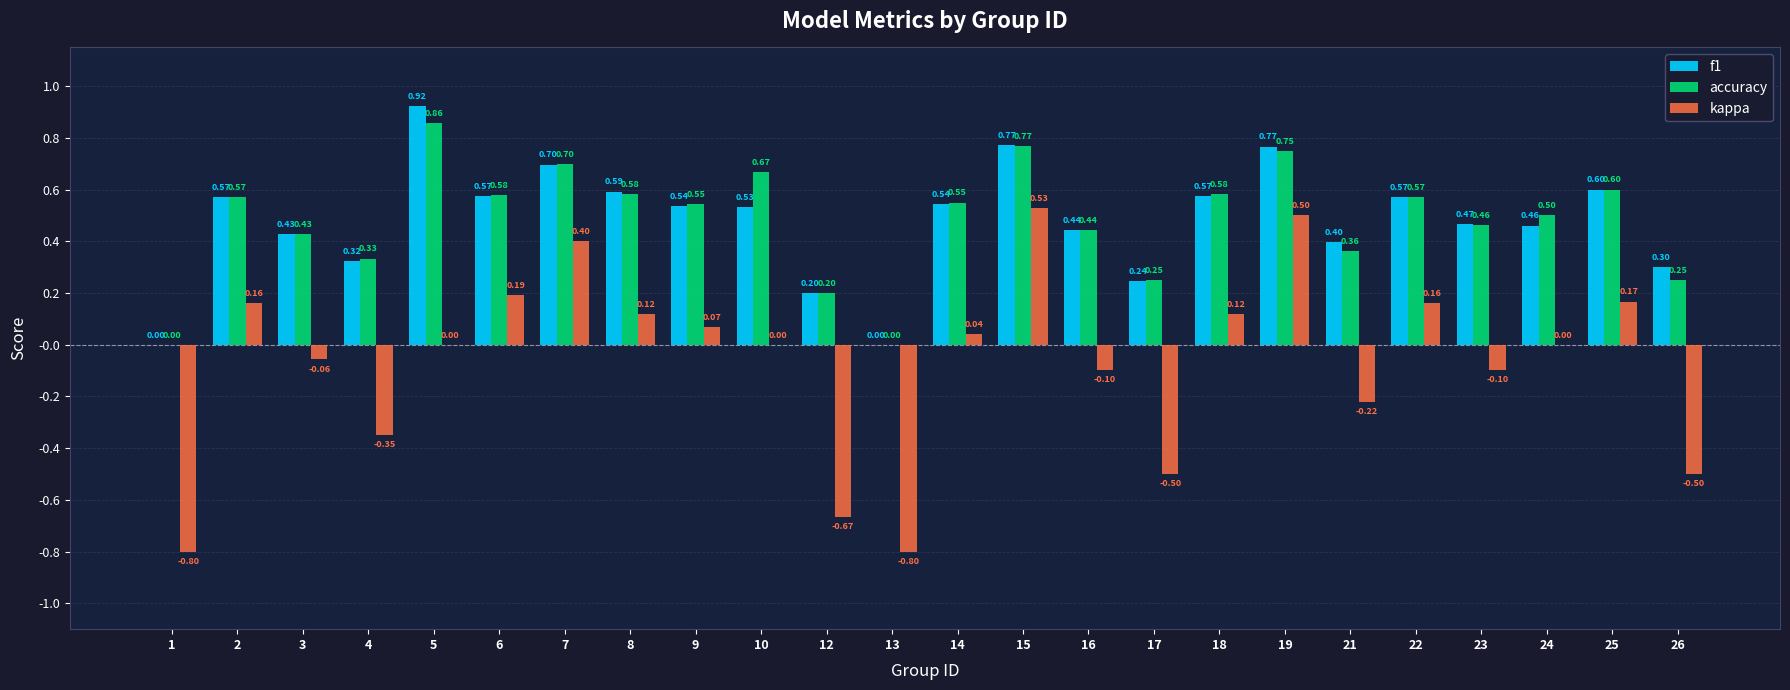

Which series changed the most between 5 and 18?

f1